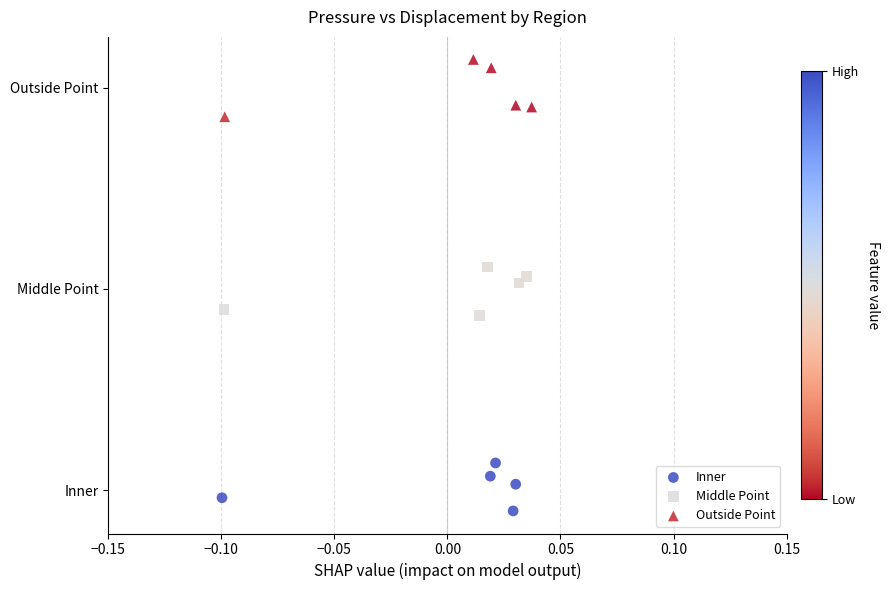

What are all the series names shown in the legend?

Inner, Middle Point, Outside Point